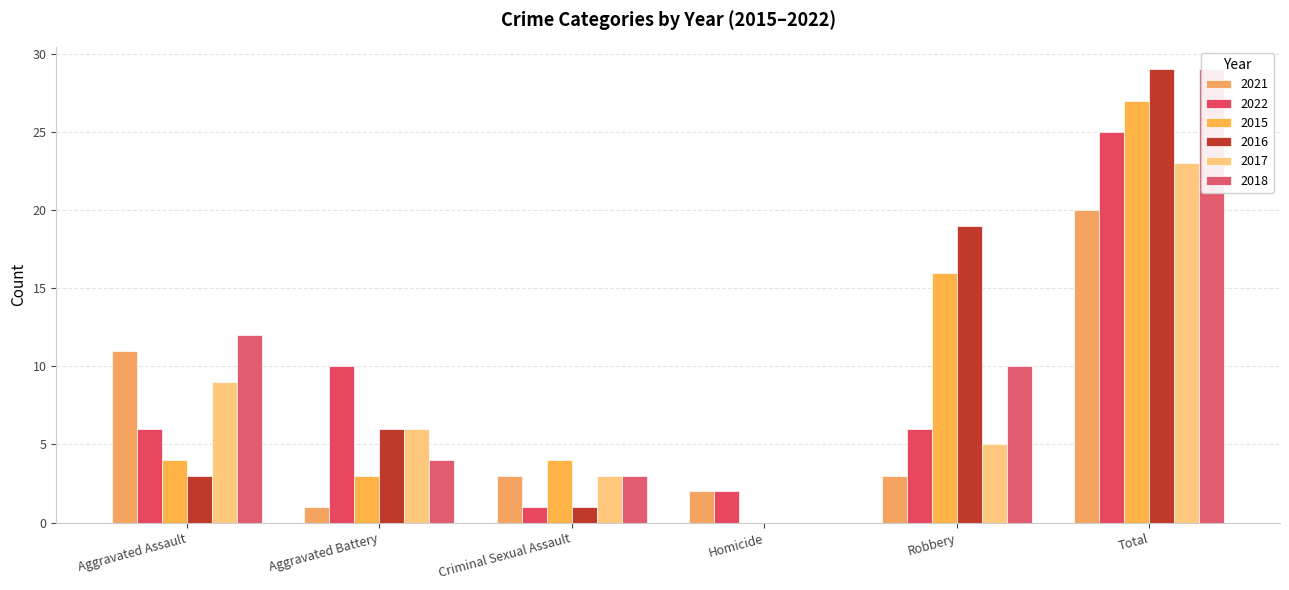

Reading left to right, transcribe all the data shown in this chart.

2021: 11	1	3	2	3	20
2022: 6	10	1	2	6	25
2015: 4	3	4	0	16	27
2016: 3	6	1	0	19	29
2017: 9	6	3	0	5	23
2018: 12	4	3	0	10	29